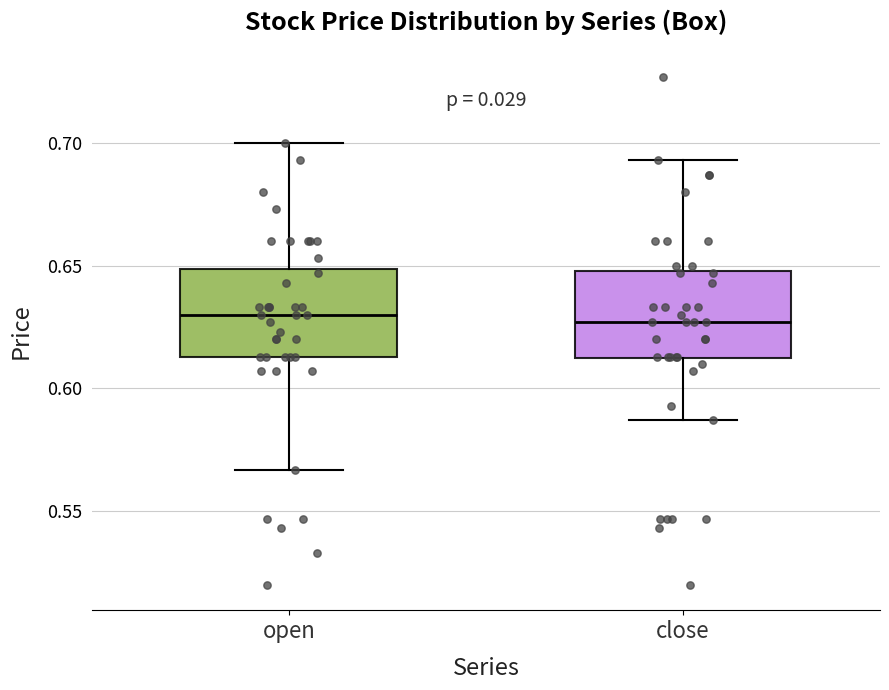

Where does the median line of the box for open sit on the y-axis? The values are not printed on the chart, so give them approximately, as read against the axis.

0.630